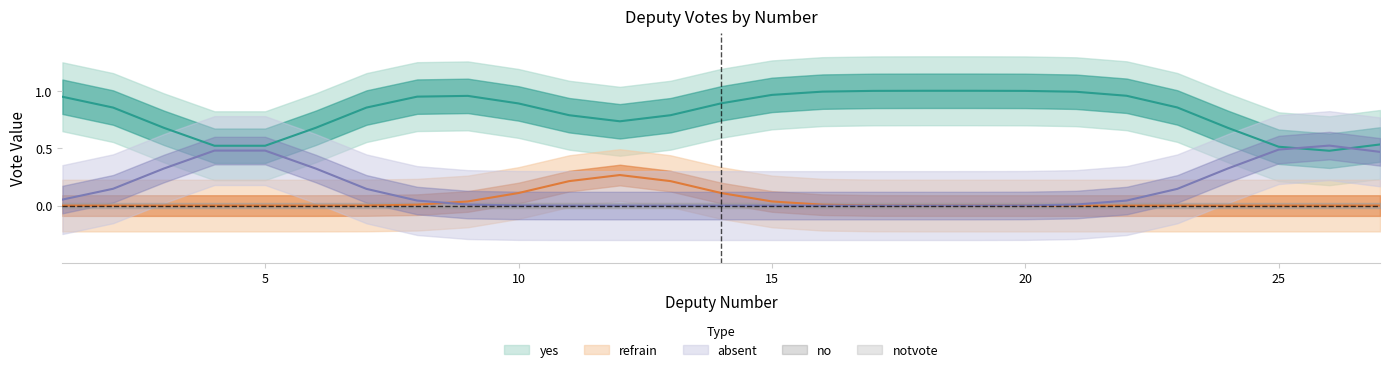

In refrain, how many points are higher than both neighbors (excluding endpoints)?

1